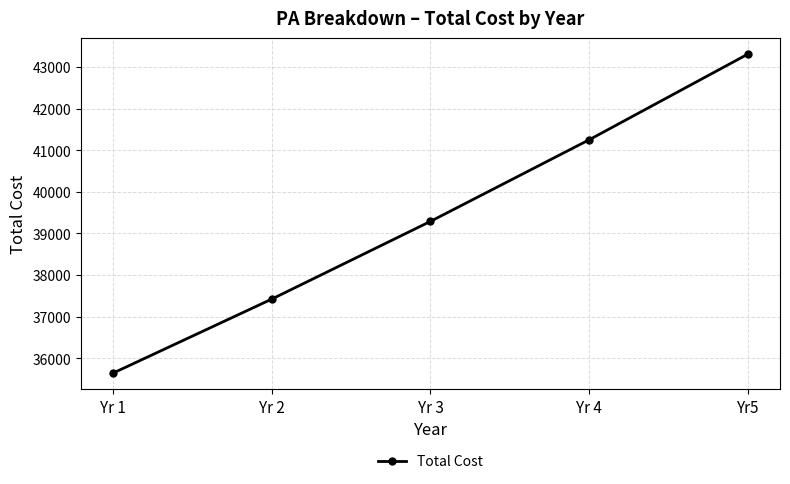

Rank the categories by value from highest to lowest.

Yr5, Yr 4, Yr 3, Yr 2, Yr 1